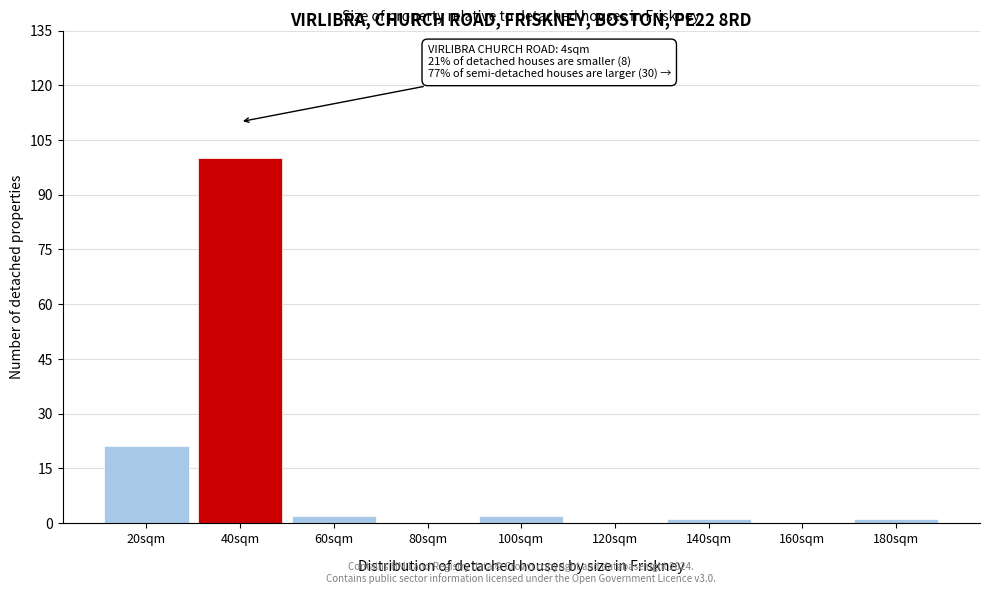

Reading left to right, list all the values displayed in this chart.

20sqm=21	40sqm=100	60sqm=2	80sqm=0	100sqm=2	120sqm=0	140sqm=1	160sqm=0	180sqm=1